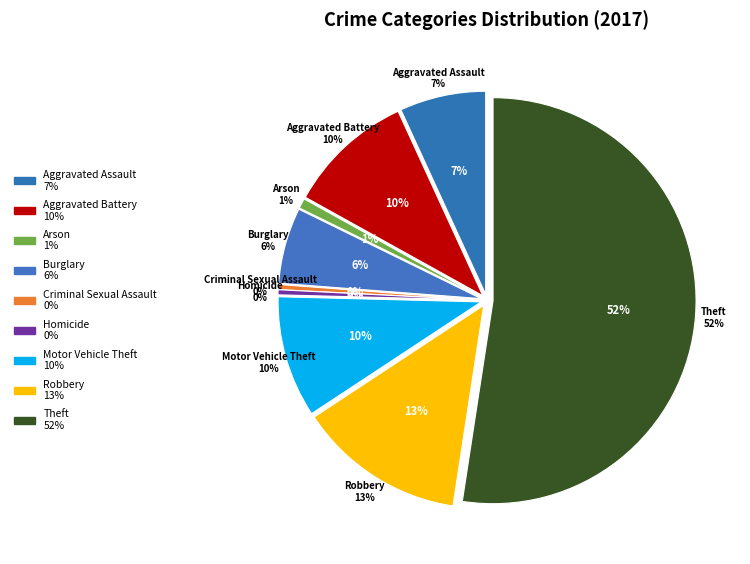

What is the smallest slice in the pie chart?

Criminal Sexual Assault